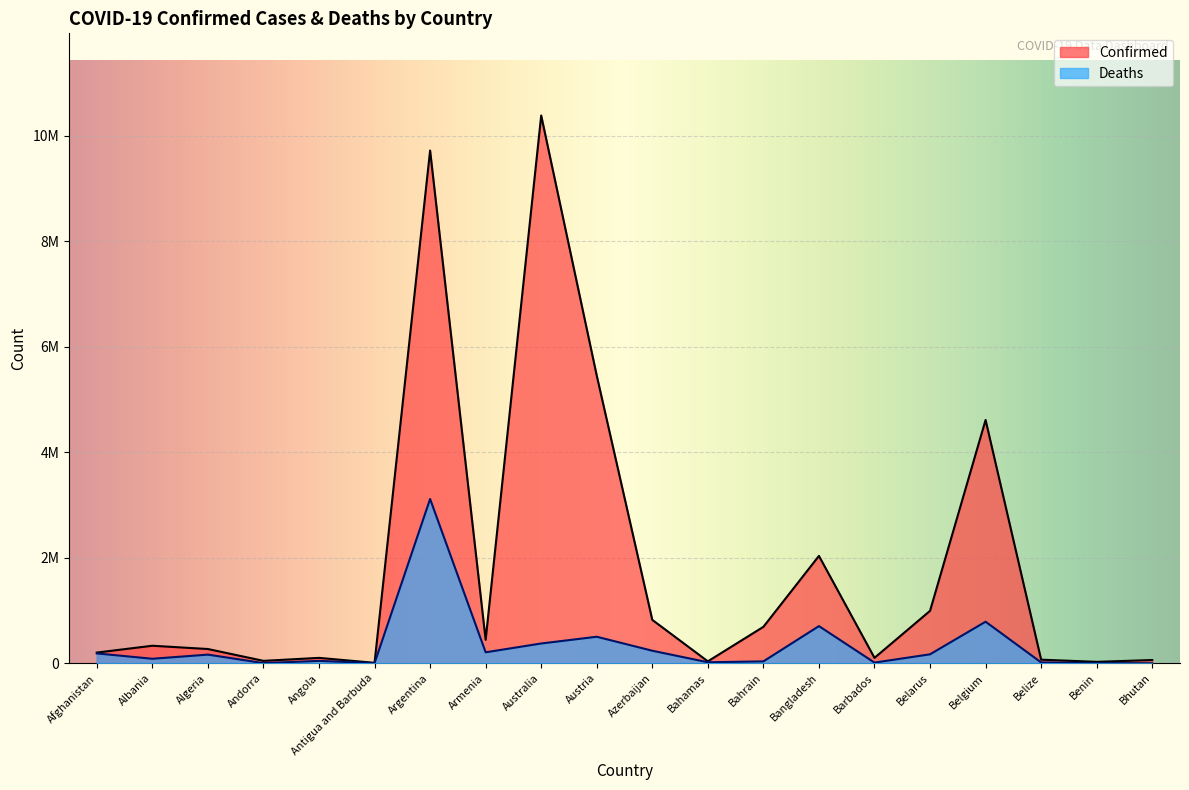

What is the highest value of the Confirmed series?

10383005.0